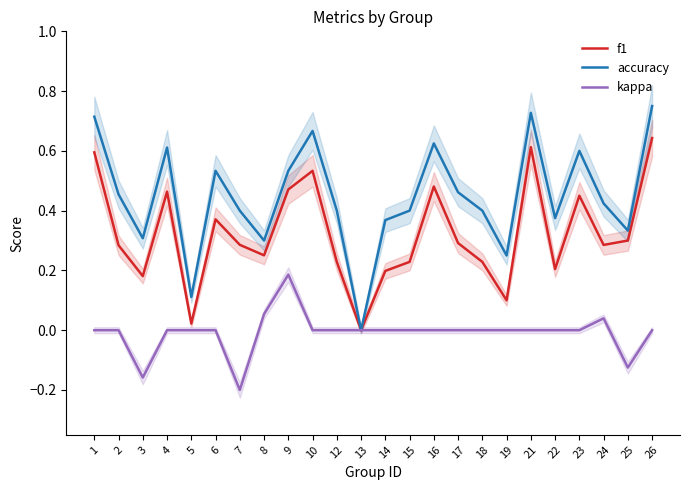

What is the total value across all series at 18?

0.6